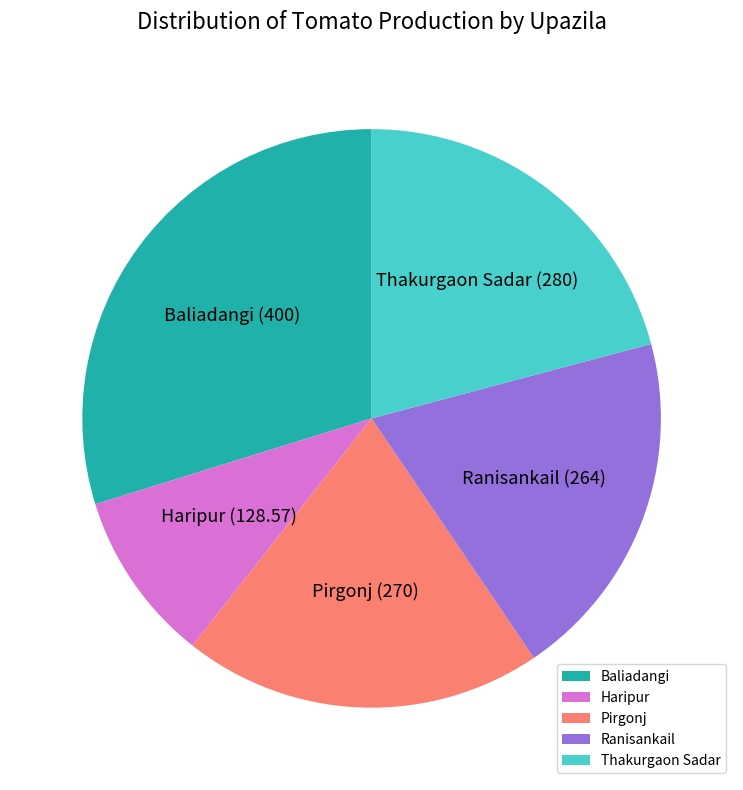

Which slice is the smallest?

Haripur